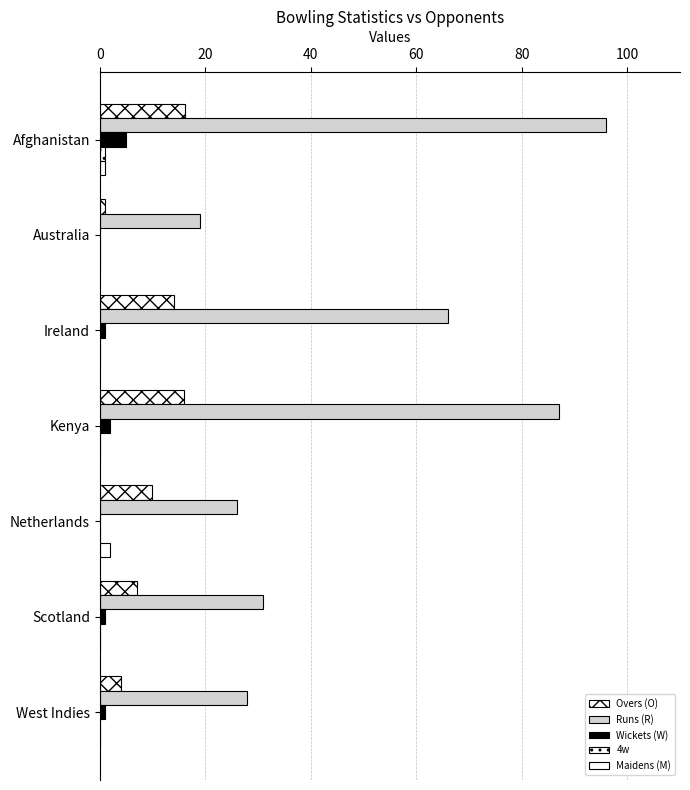

How many data points does each series have?

7